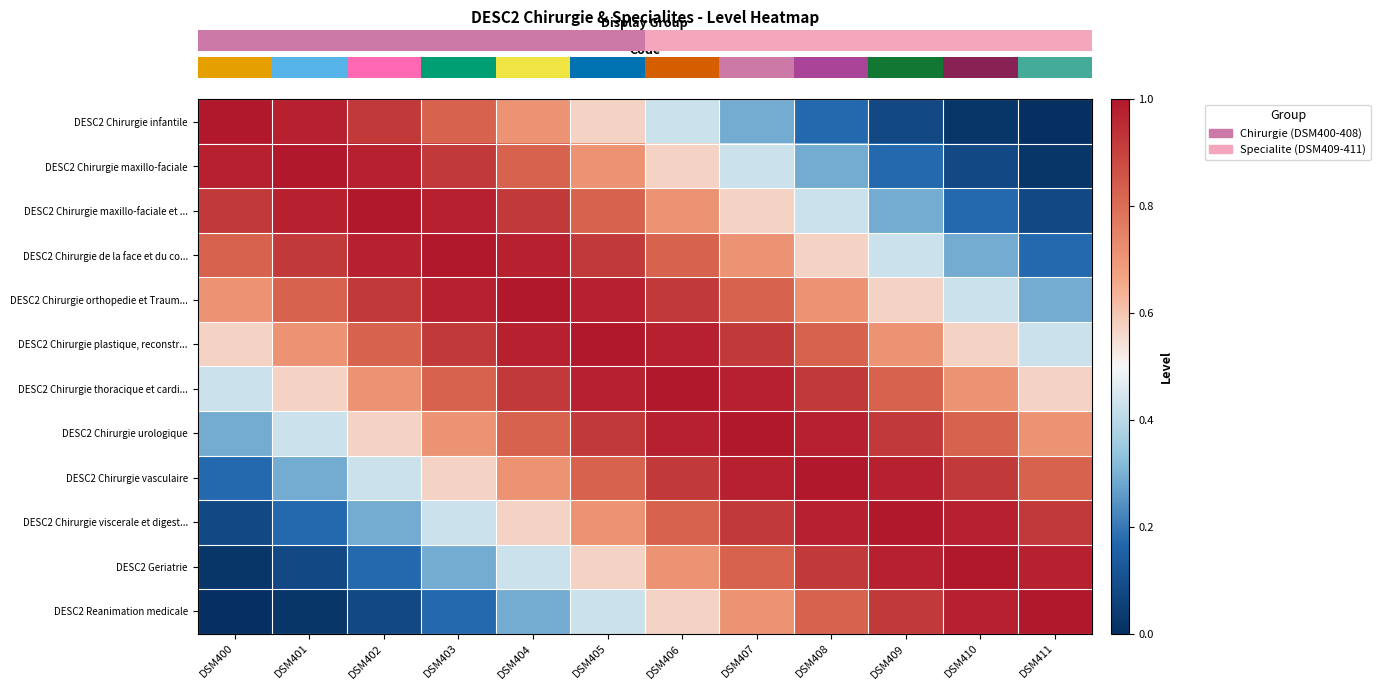

Count the number of data series in this chart.

12